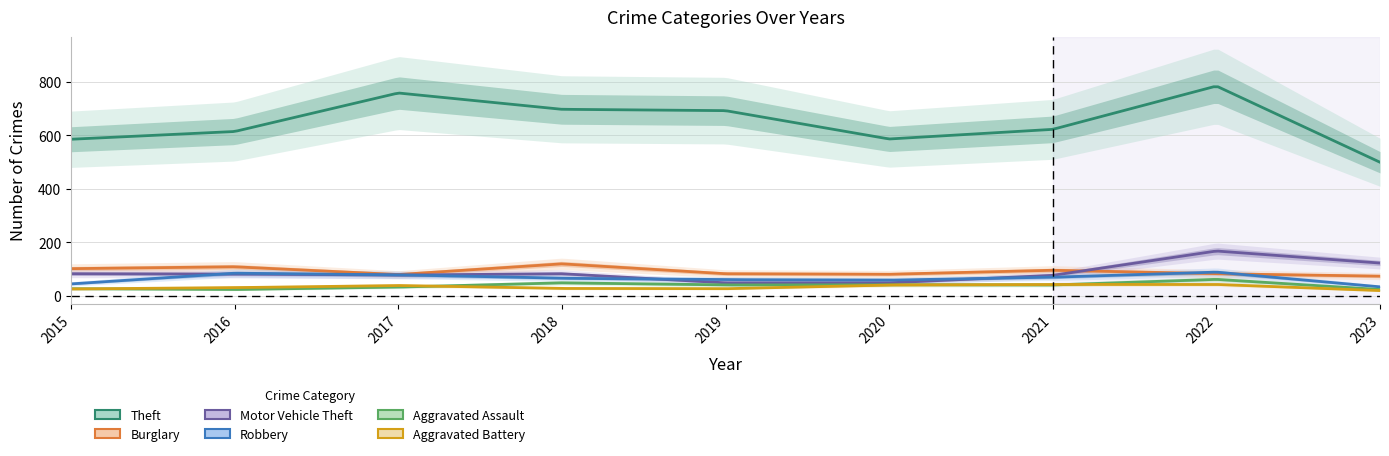

Is it true that Motor Vehicle Theft equals 133 at 2015?

False